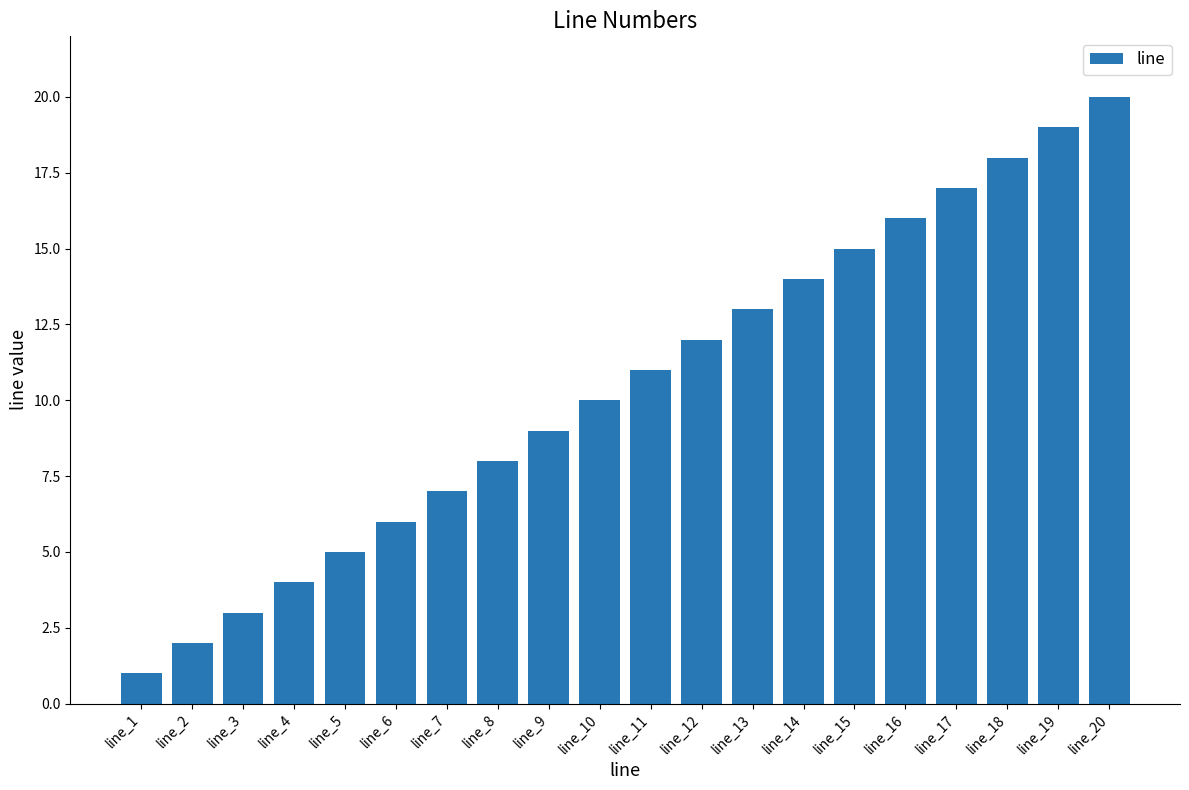

Is it true that the value at line_6 is 8?

False